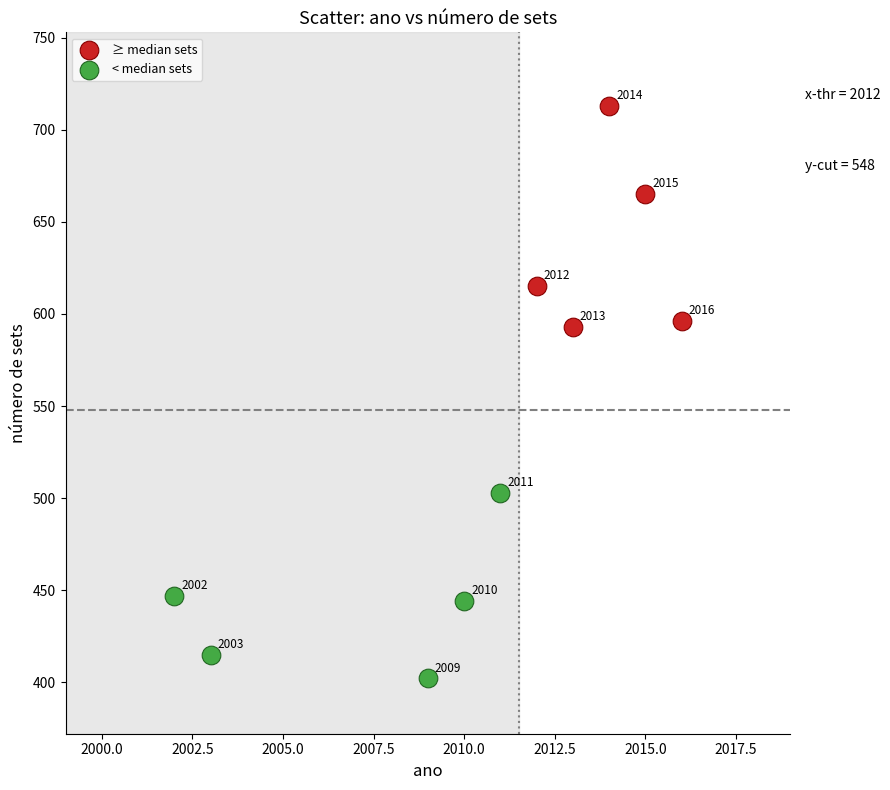

Which series has the largest Y range (max minus min)?

≥ median sets